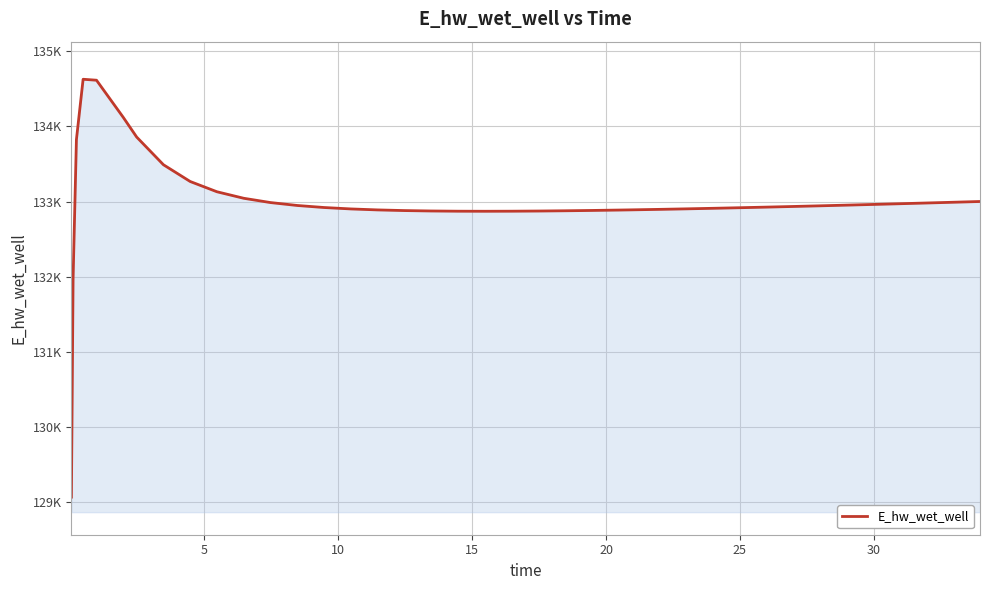

Is this an area chart (filled region under the line)?

Yes